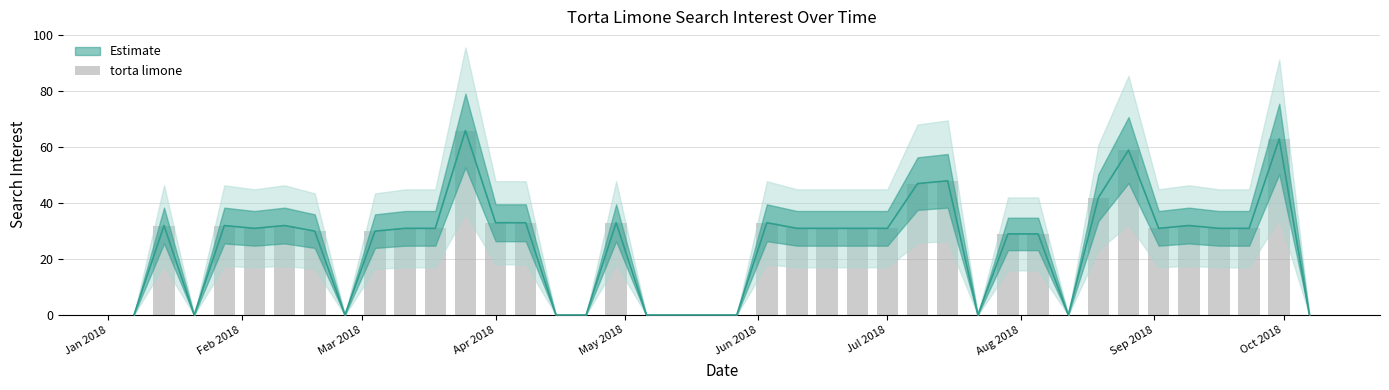

What is the value of the 26th bar from the left?

31